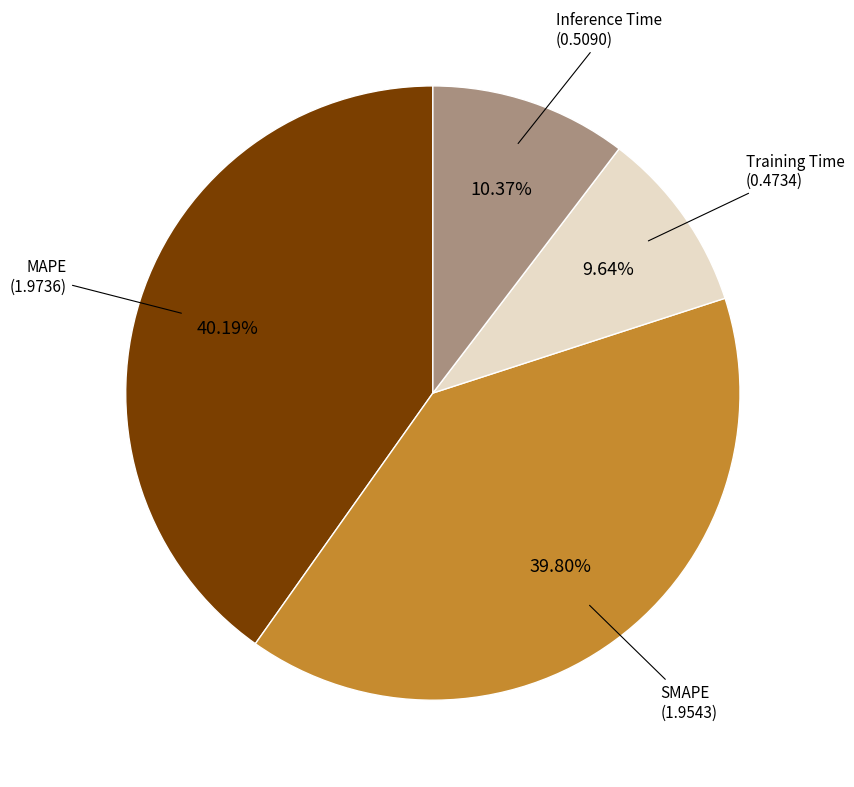

To the nearest percent, what is the average slice percentage?

25%